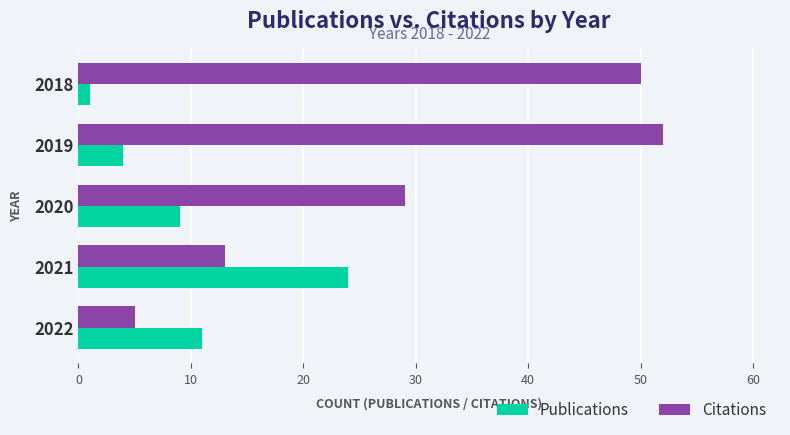

Rank the series by their maximum value, from lowest to highest.

Publications, Citations